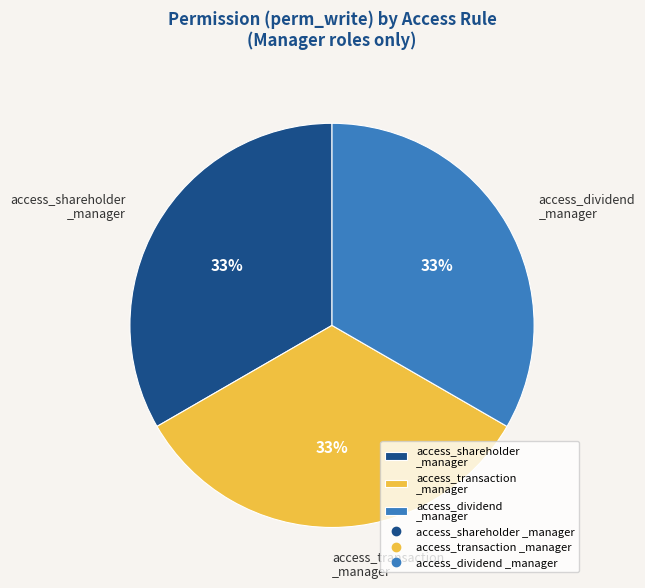

What is the ratio of the value at access_transaction _manager to the value at access_shareholder _manager?

1.0